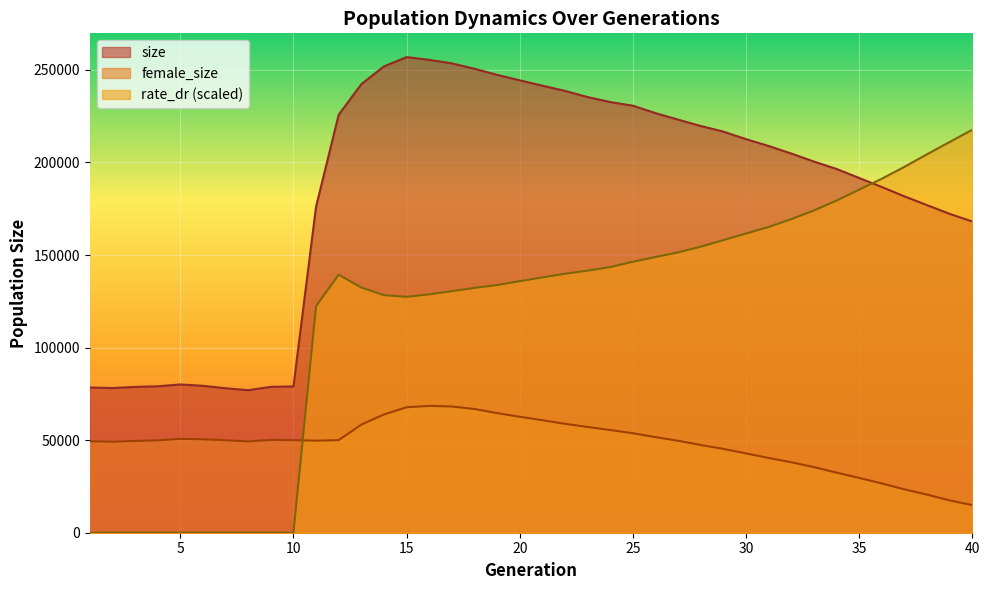

Where is female_size nearest to the value 41721?

30